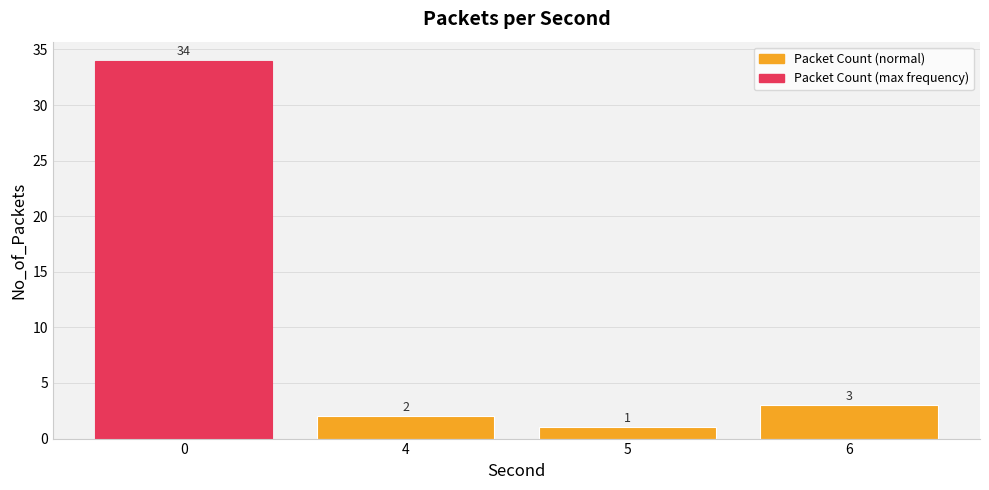

Rank the categories by value from lowest to highest.

5, 4, 6, 0